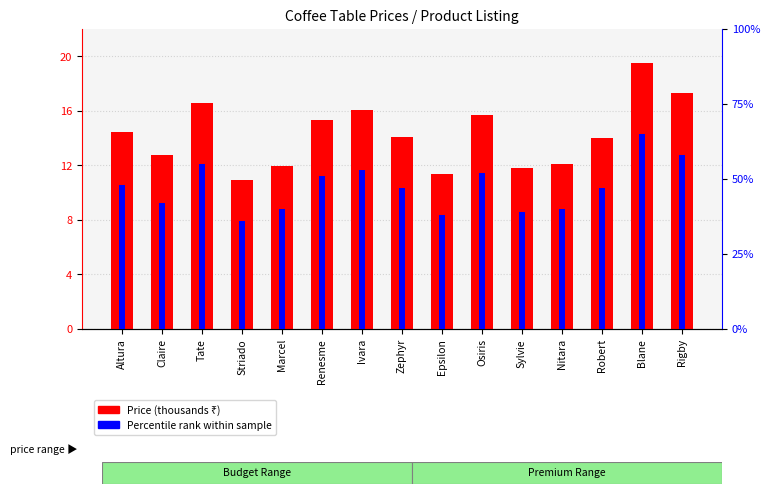

What value does the Price (thousands ₹) series have at Renesme?

15.3